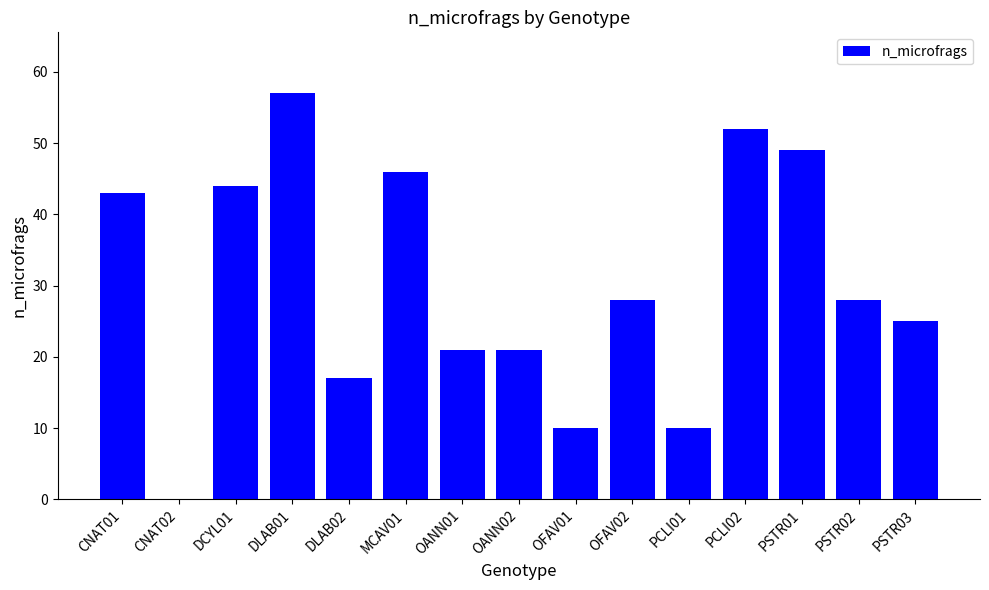

Is it true that the value at OANN01 is 21?

True